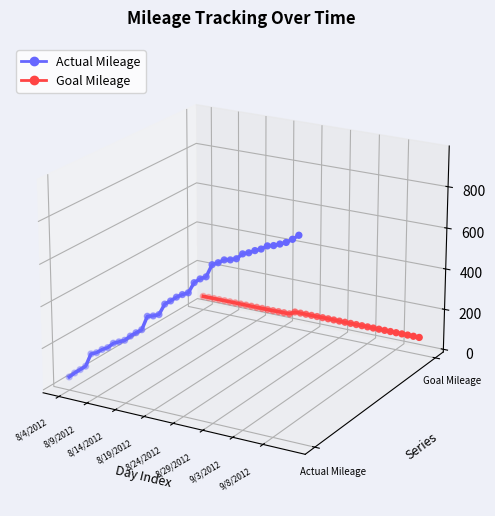

What are all the series names shown in the legend?

Actual Mileage, Goal Mileage